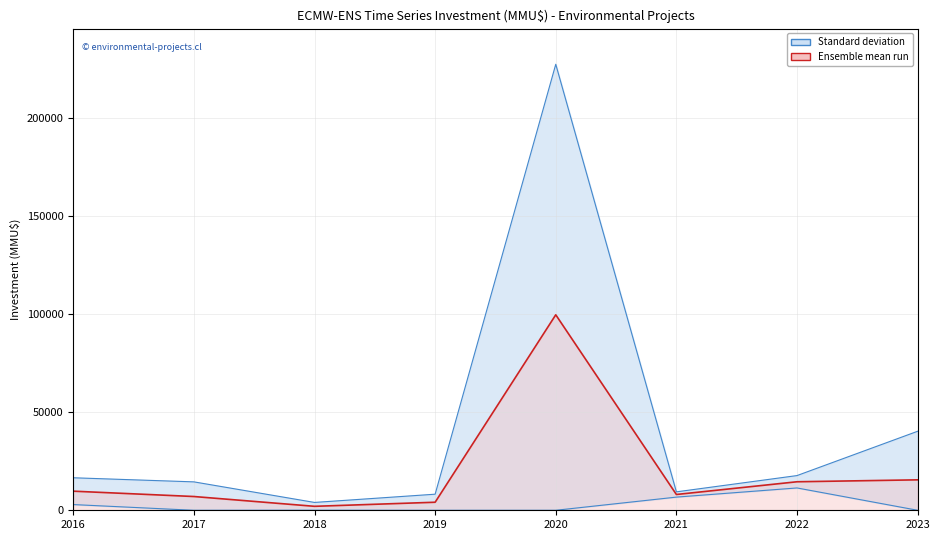

At 2023-05, list the series in order from largest to smallest.

Standard deviation, Ensemble mean run